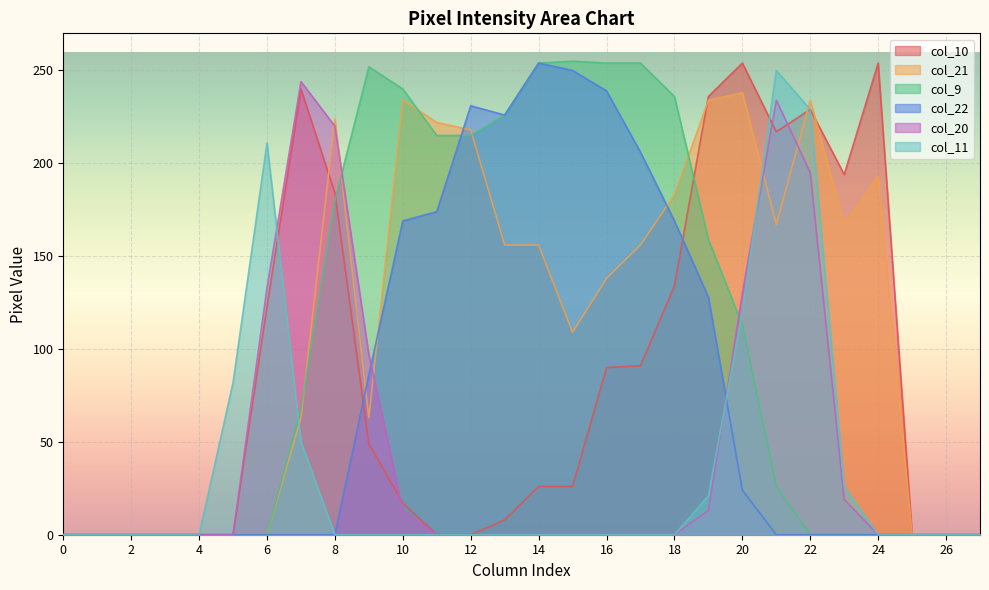

True or false: col_21 has a value of 234 at 22.

True